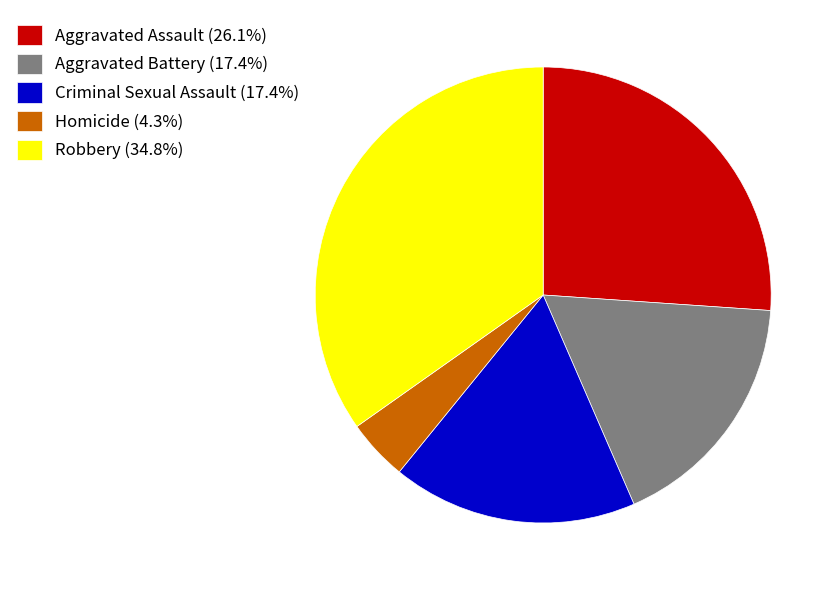

What is the ratio of the value at Aggravated Battery (17.4%) to the value at Robbery (34.8%)?

0.5